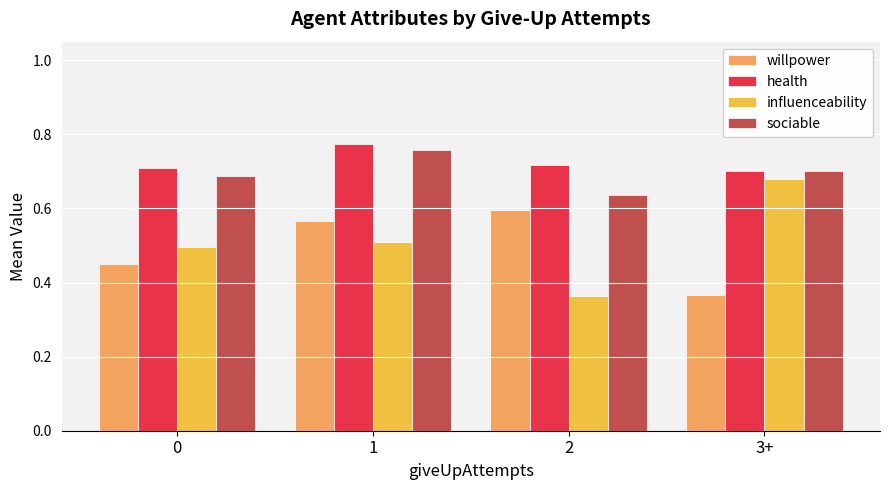

What is the sum of the health values at 2 and 0?

1.4